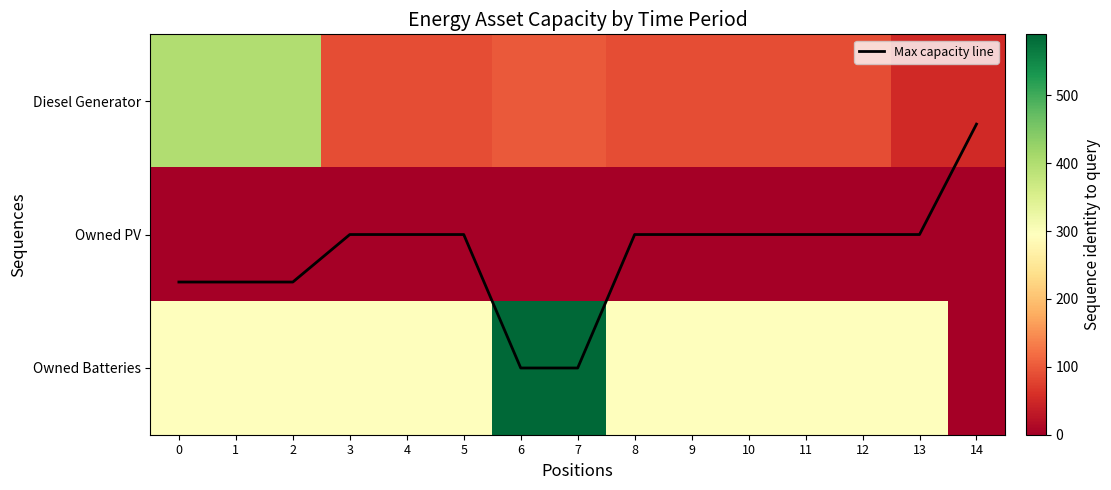

The Owned Batteries series shows 520.2 at 5. True or false?

False